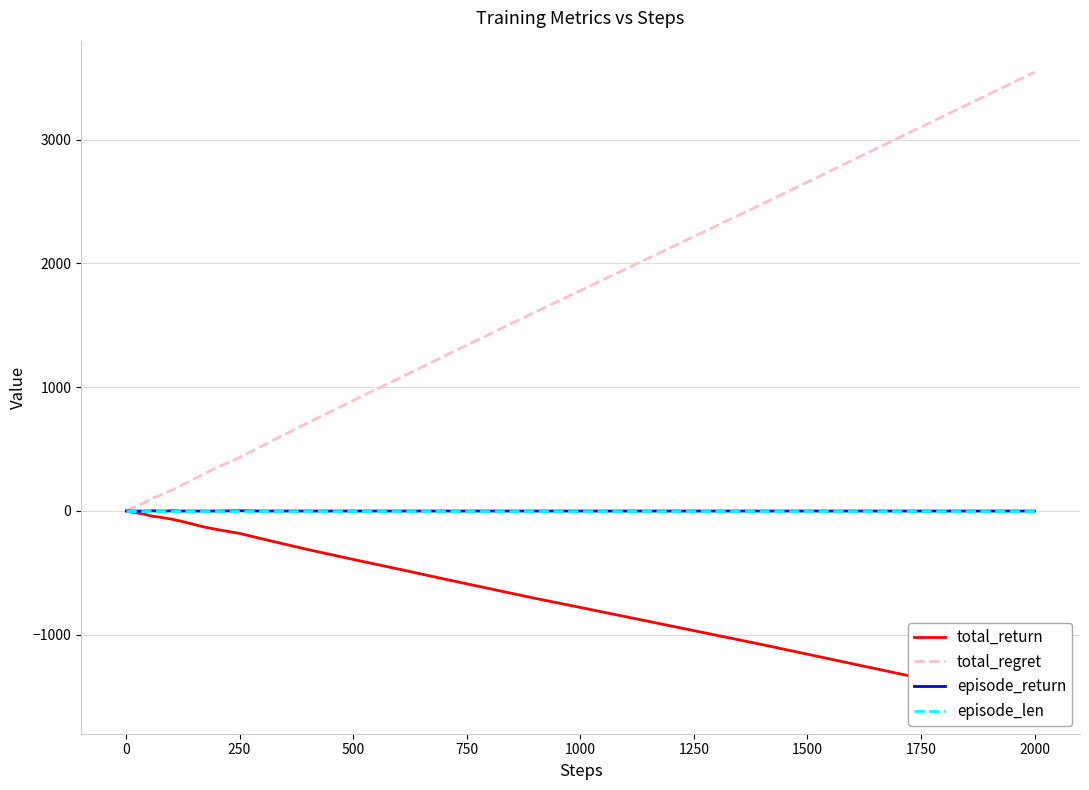

True or false: total_regret and total_return intersect in this chart.

False